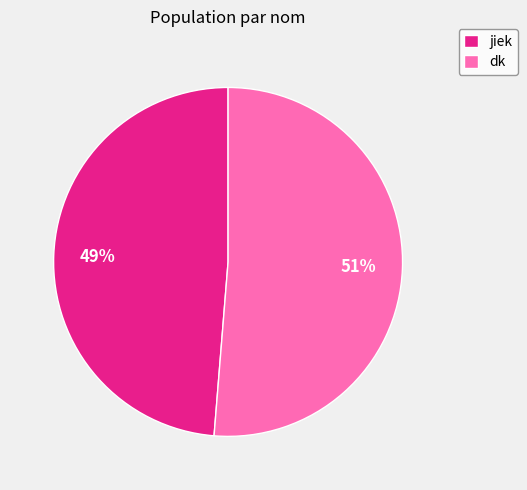

Count the number of slices in the pie.

2